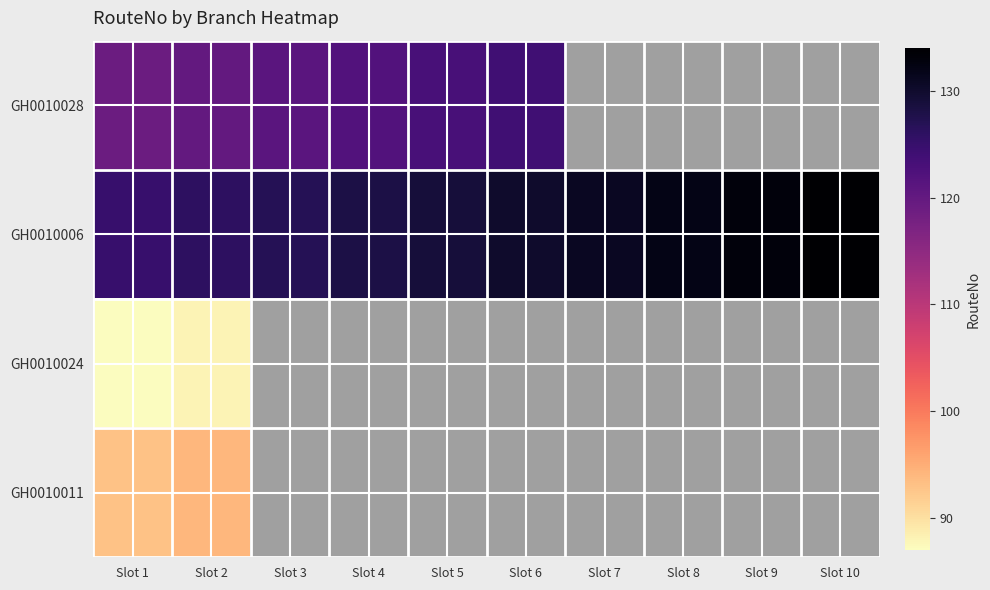

Which label corresponds to the smallest value in the chart?

Slot 1